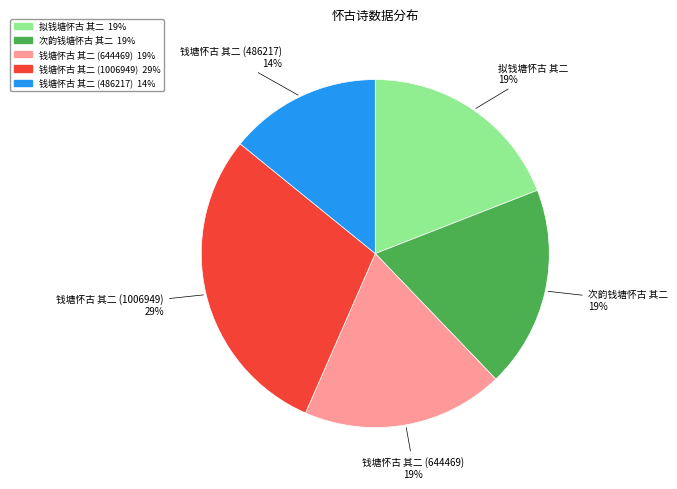

To the nearest percent, what is the difference between the largest and smallest slice percentages?

15%